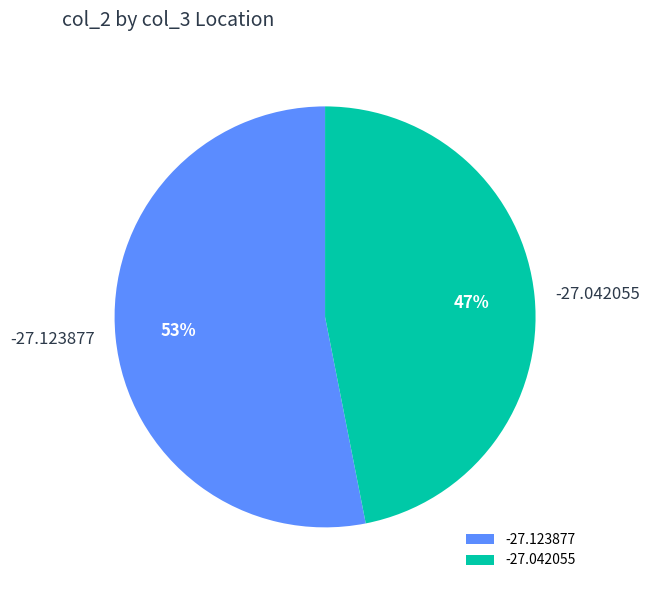

To the nearest percent, what portion does -27.042055 represent?

47%